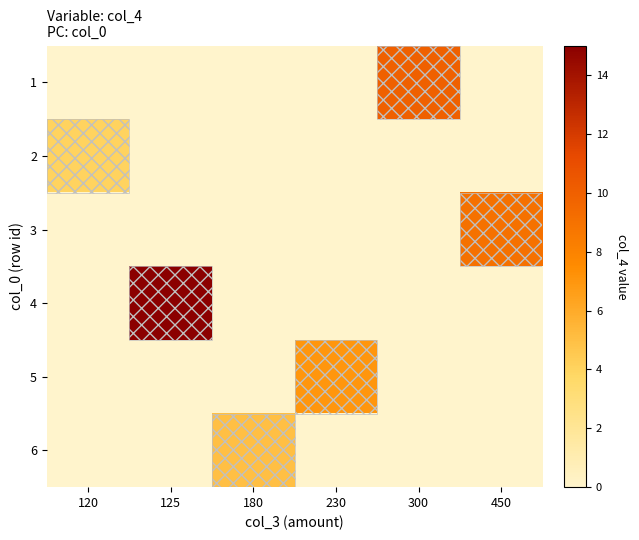

Reading left to right, list all the values displayed in this chart.

1: 120=0	125=0	180=0	230=0	300=10	450=0
2: 120=4	125=0	180=0	230=0	300=0	450=0
3: 120=0	125=0	180=0	230=0	300=0	450=9
4: 120=0	125=15	180=0	230=0	300=0	450=0
5: 120=0	125=0	180=0	230=7	300=0	450=0
6: 120=0	125=0	180=5	230=0	300=0	450=0